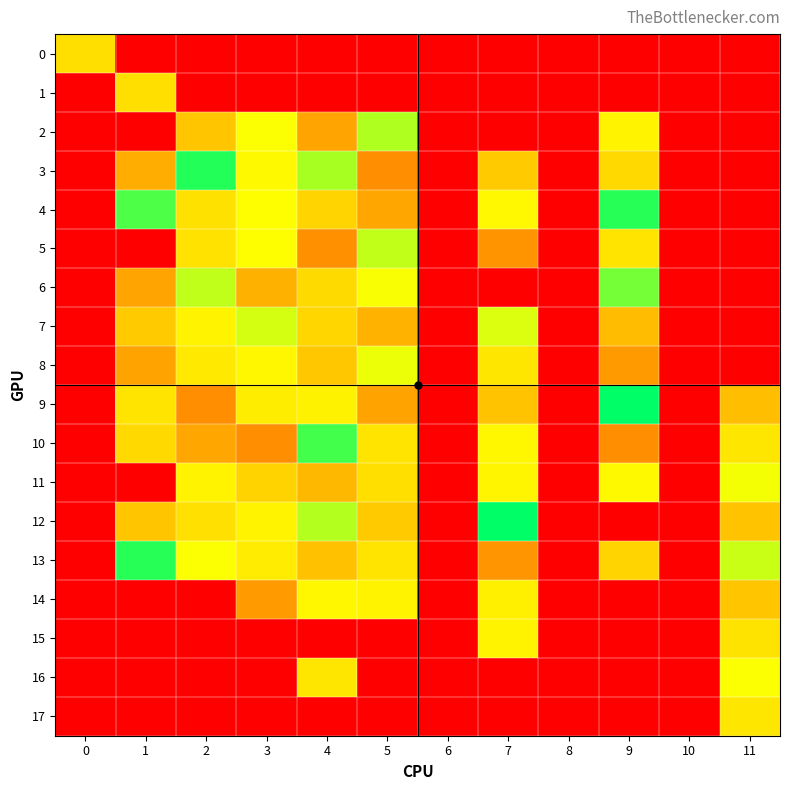

List the series in order of their peak value, lowest first.

0, 1, 17, 15, 14, 16, 11, 8, 7, 5, 2, 6, 10, 4, 13, 3, 9, 12